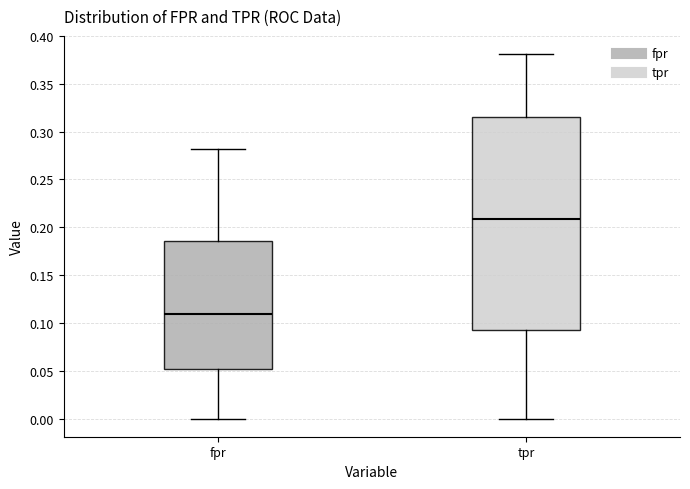

Reading left to right, transcribe this box plot: for each box, give where its median line is, the range the box spans, and where its two whiskers end, as read against the y-axis. The values are not printed on the chart, so give them approximately, as read against the axis.

fpr: median 0.110, box 0.050 to 0.185, whiskers 0.000 to 0.280
tpr: median 0.210, box 0.090 to 0.315, whiskers 0.000 to 0.380